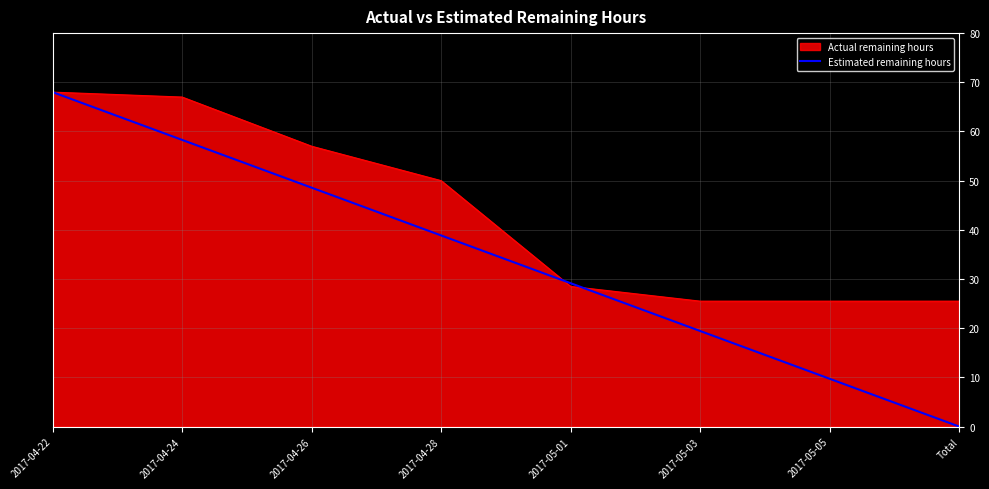

The Estimated remaining hours series shows 68.0 at 2017-04-22. True or false?

True